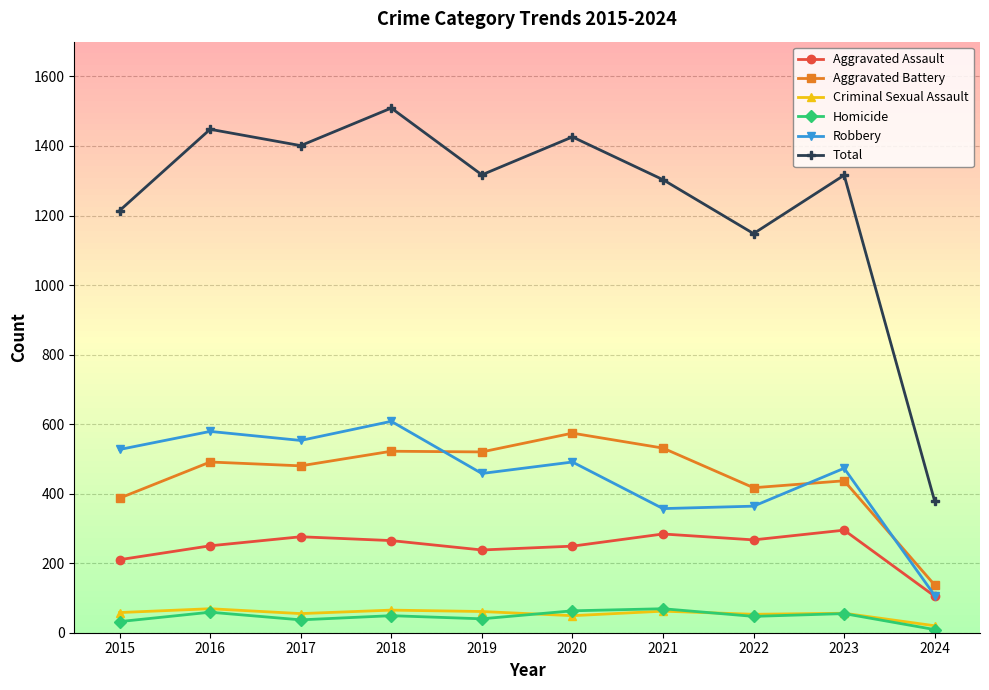

What is the average value of the Robbery series?

452